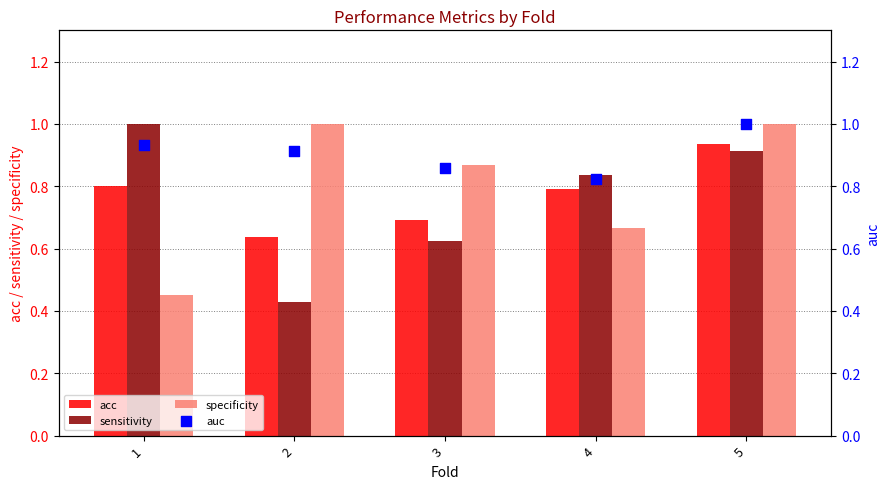

Is the value of specificity at 4 greater than the value of sensitivity at 3?

Yes